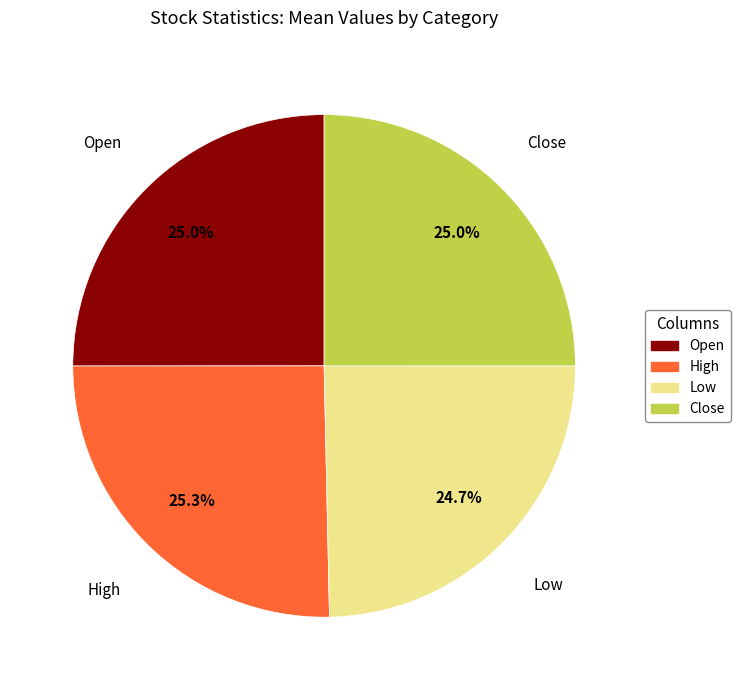

Is there any slice that represents more than half of the pie?

No